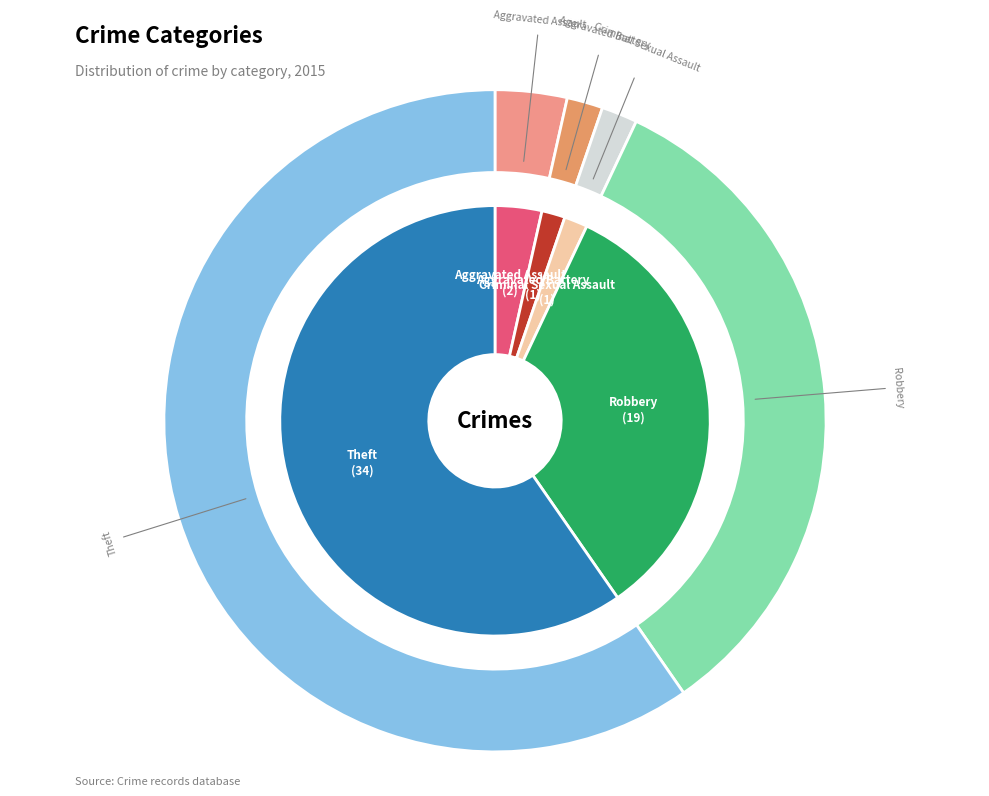

Combined, do Aggravated Battery and Aggravated Assault account for over 50%?

No